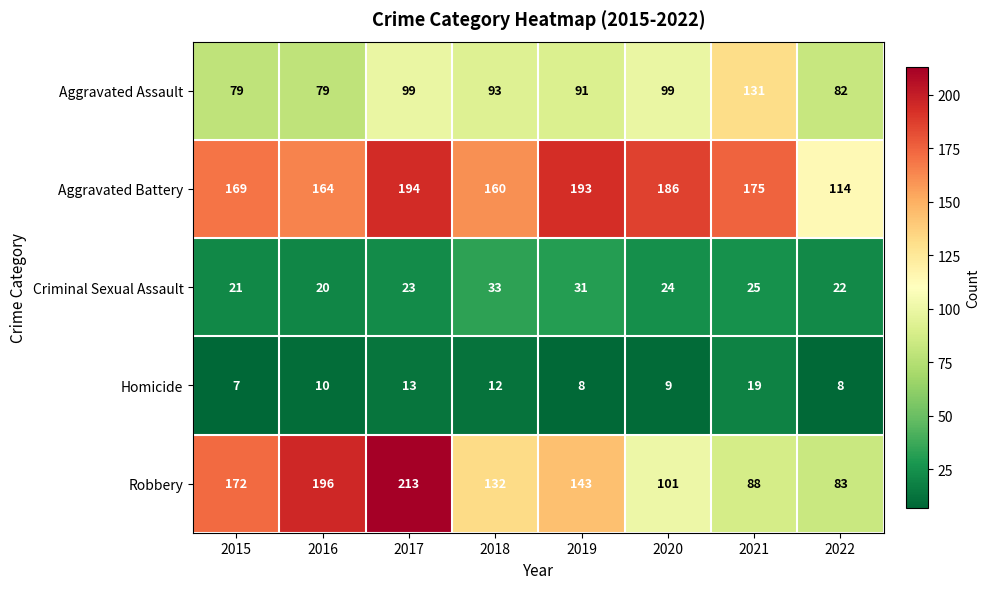

At which label does Aggravated Assault first exceed 93?

2017